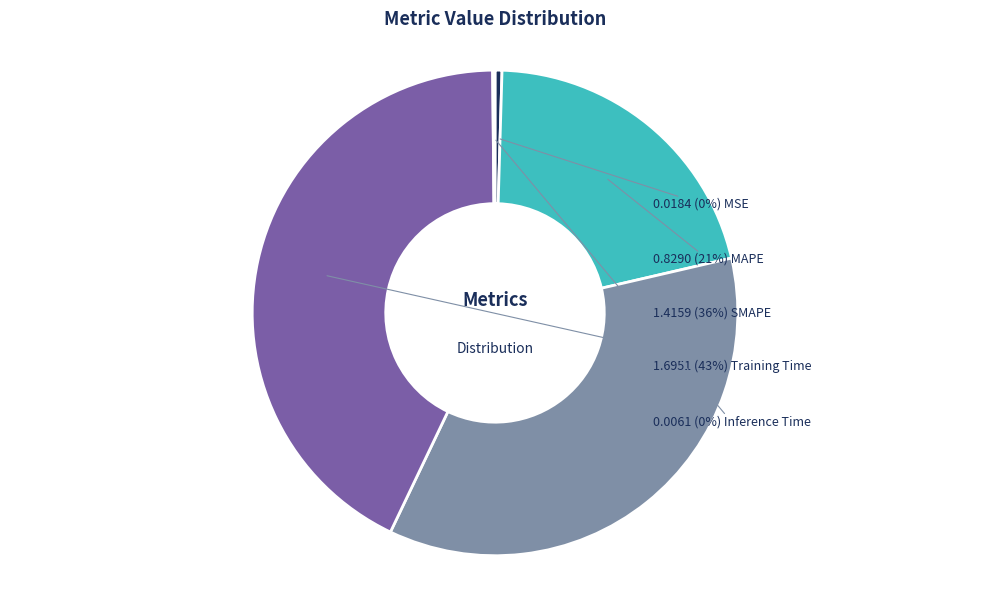

Does any single category account for the majority?

No